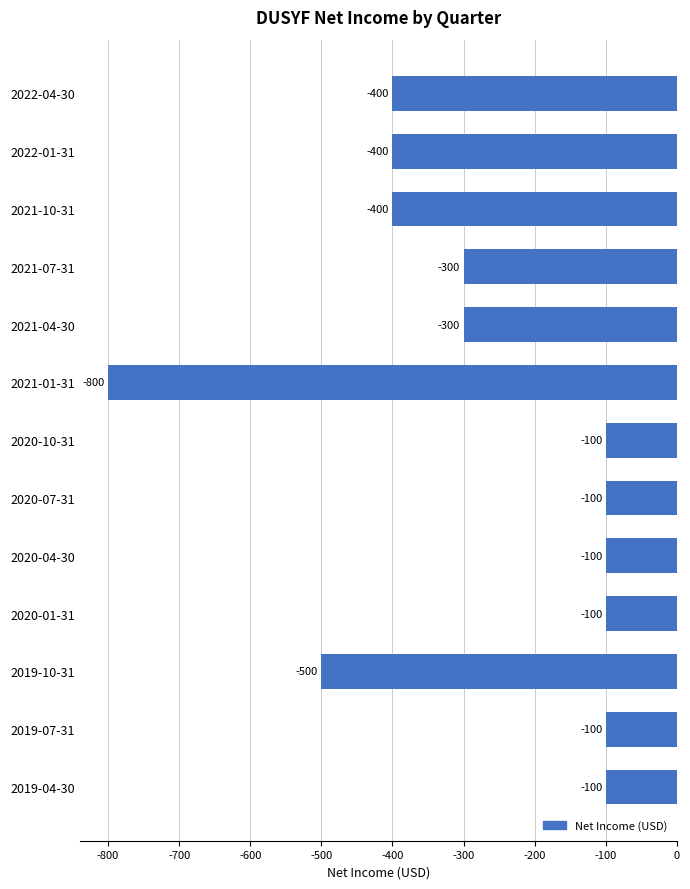

Are the bars horizontal?

Yes